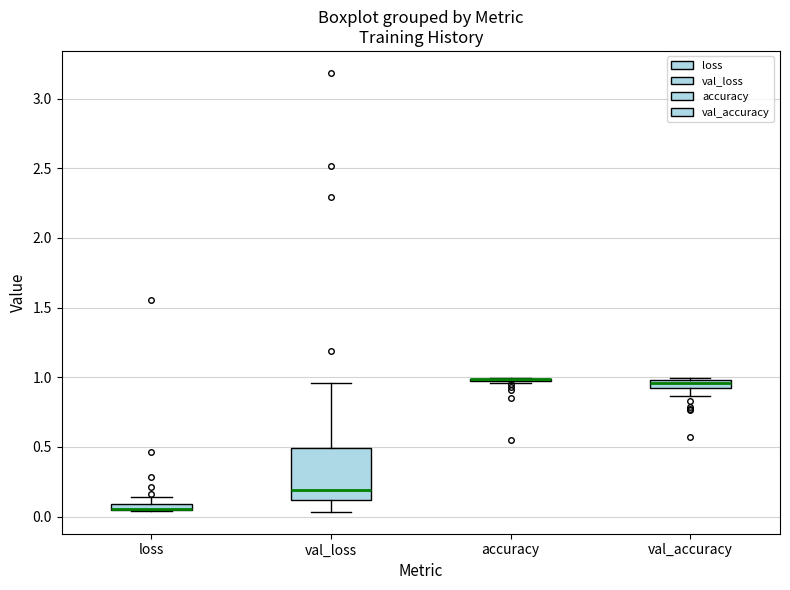

Where is the upper edge of the box for val_accuracy on the y-axis? The values are not printed on the chart, so give them approximately, as read against the axis.

1.00